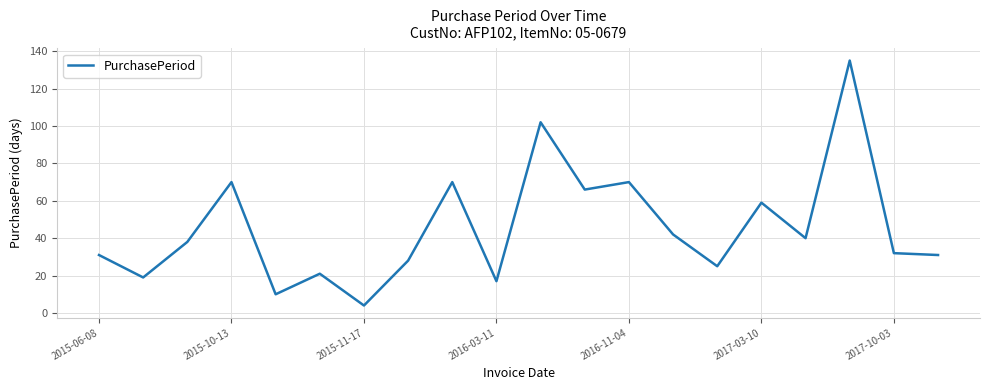

What is the minimum value shown in the chart?

4